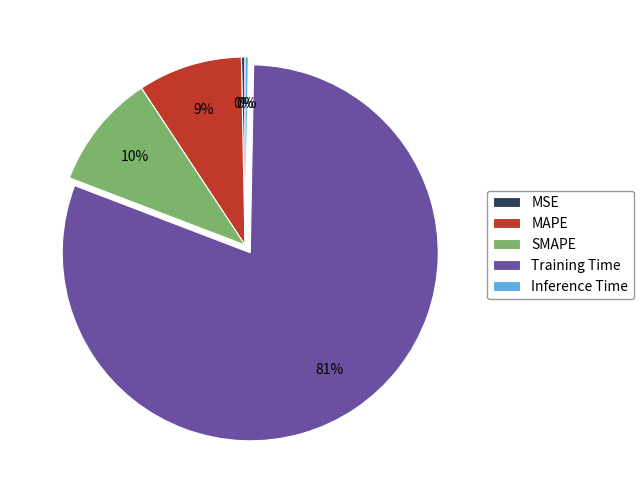

How many segments does this pie chart have?

5